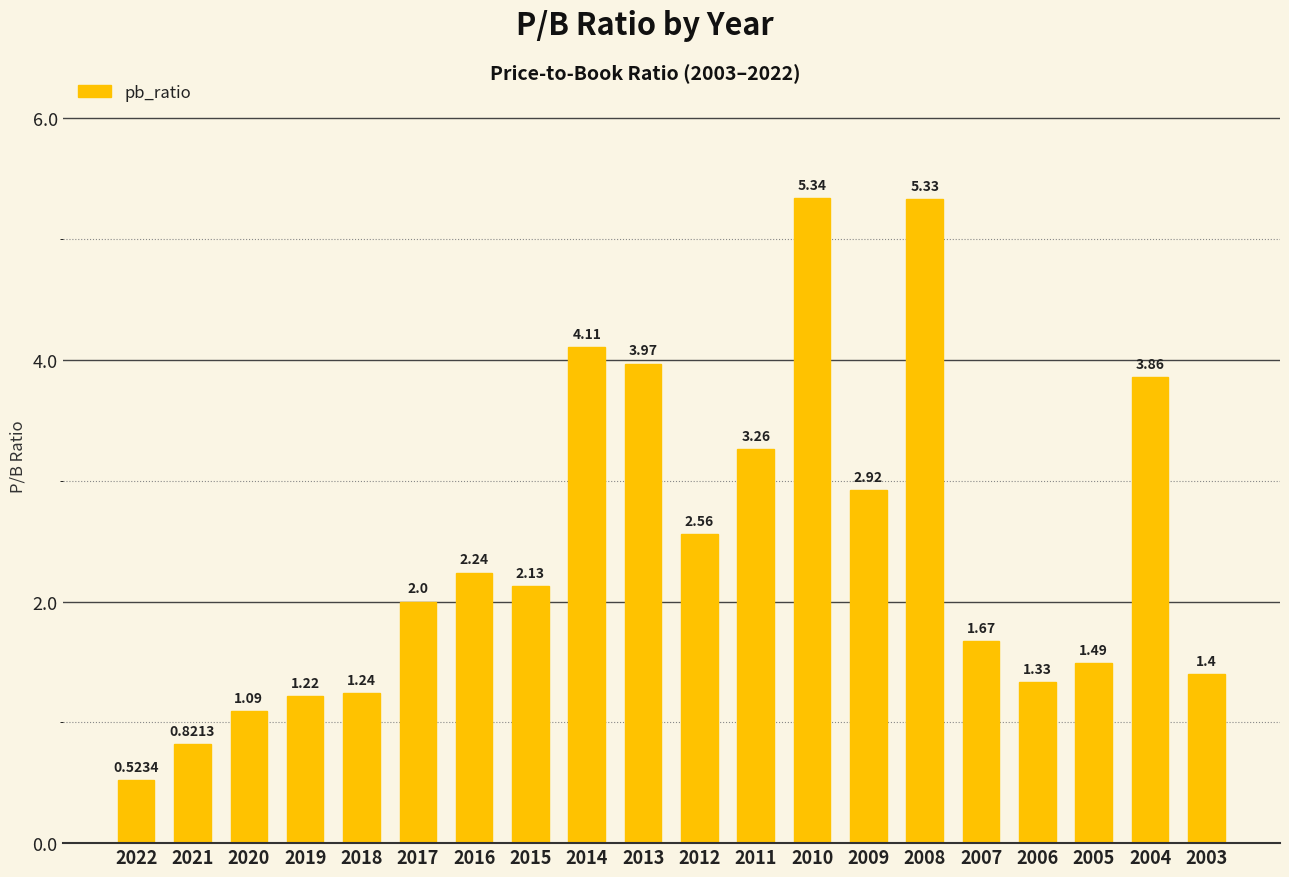

What is the sum of all values?

48.5